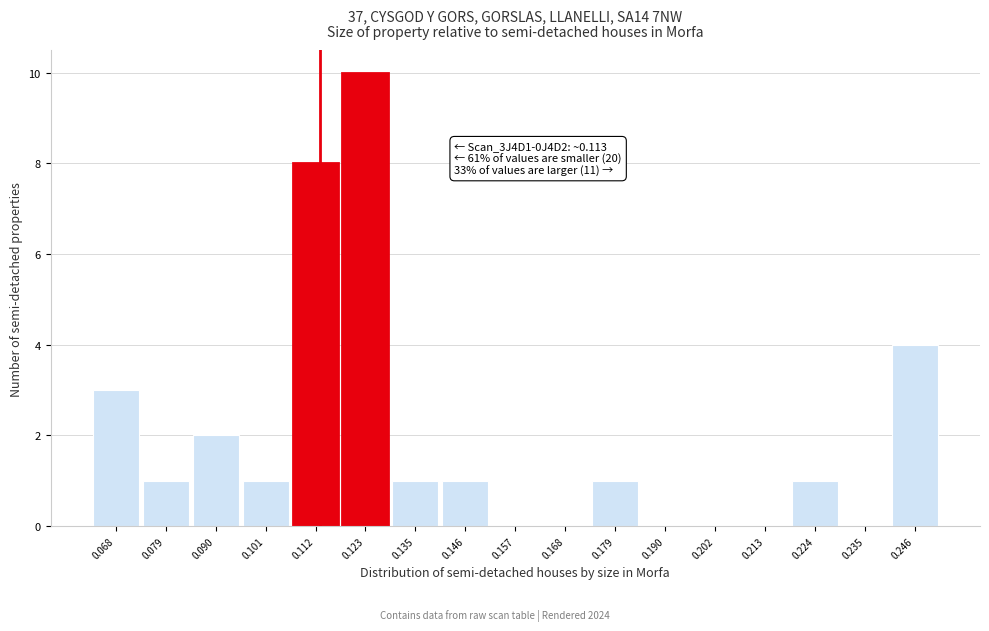

Over which range of the x-axis is the bar tallest?

0.118 to 0.130